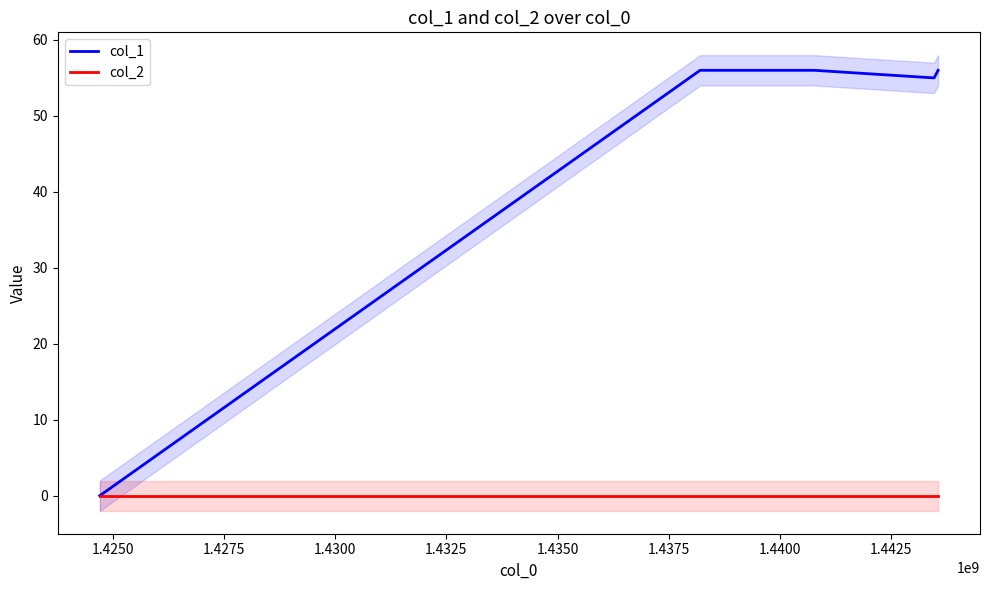

At how many categories does at least one series exceed 29?

4